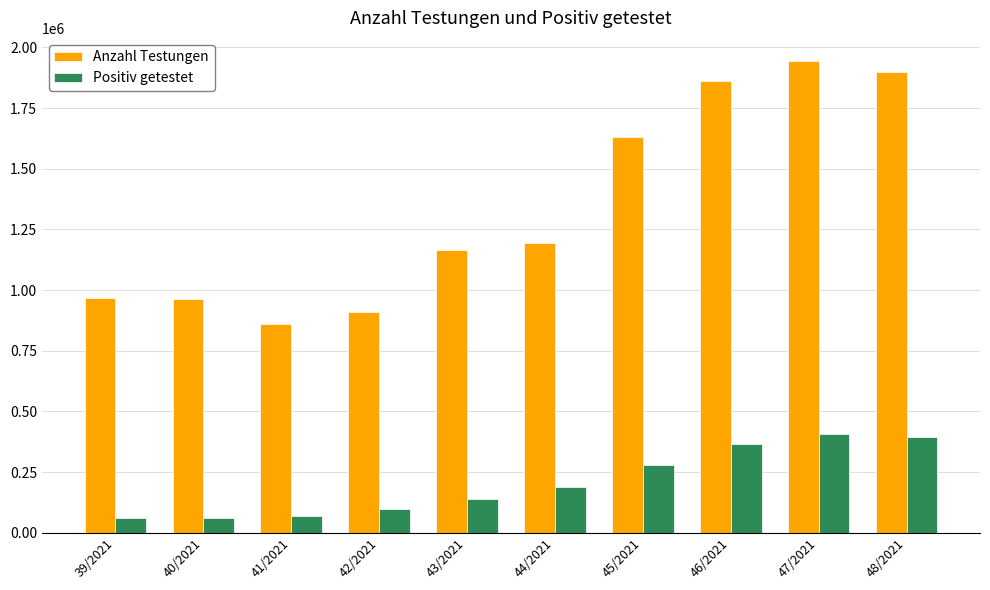

What is the minimum value for Positiv getestet?

61768